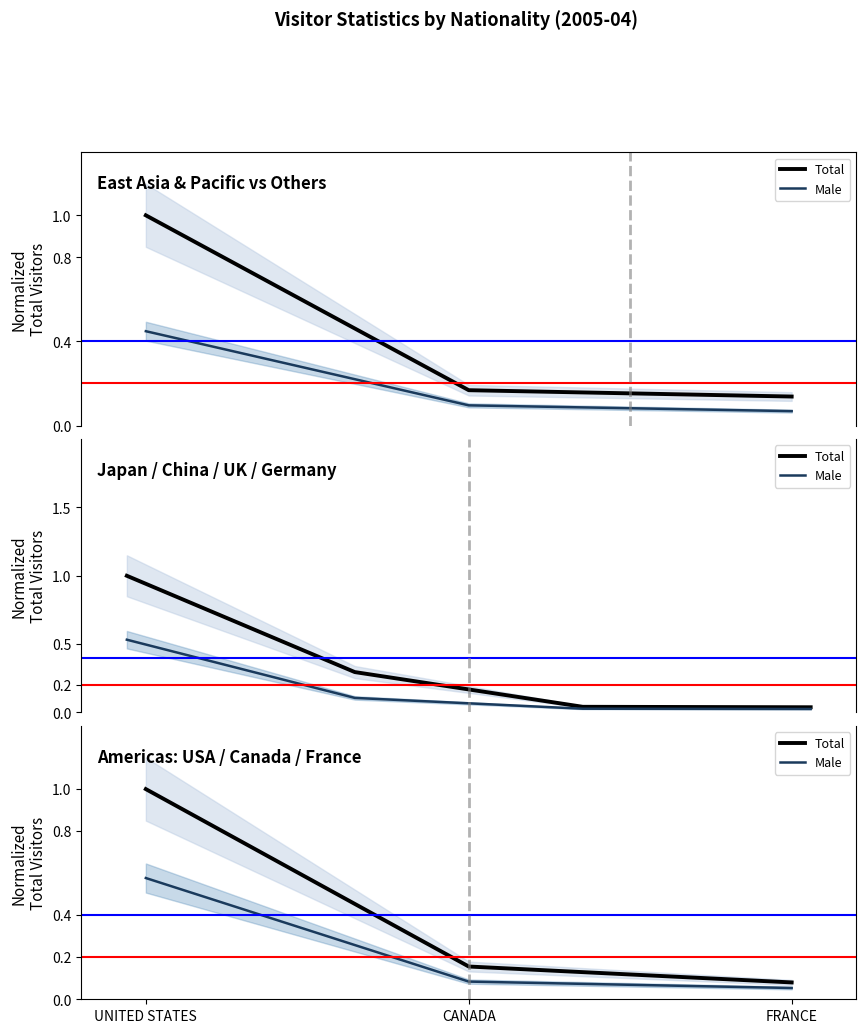

At which label does Male reach its minimum?

FRANCE